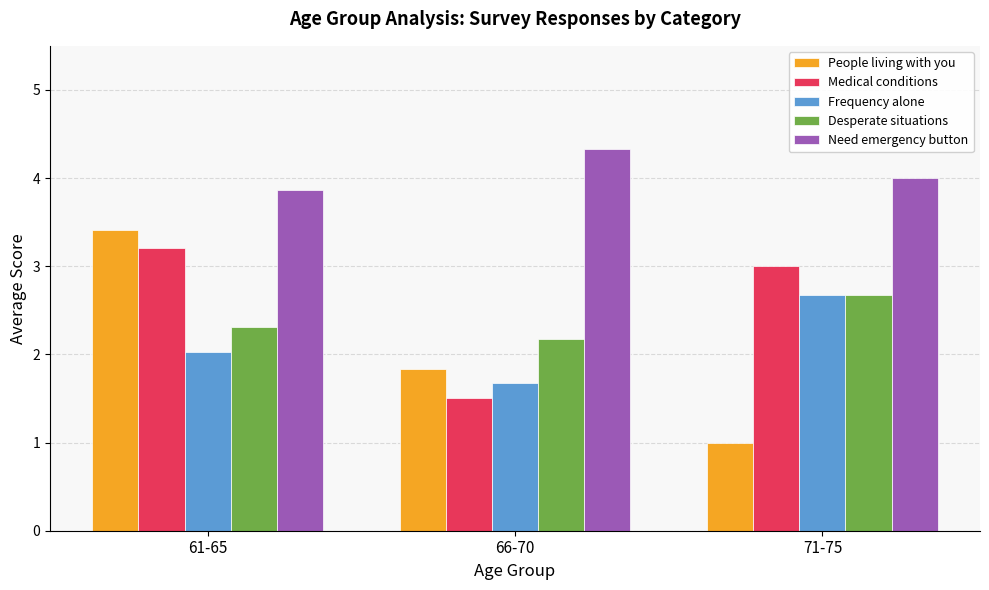

Reading left to right, what are all the values shown in this chart?

People living with you: 3.4	1.8	1.0
Medical conditions: 3.2	1.5	3.0
Frequency alone: 2.0	1.7	2.7
Desperate situations: 2.3	2.2	2.7
Need emergency button: 3.9	4.3	4.0